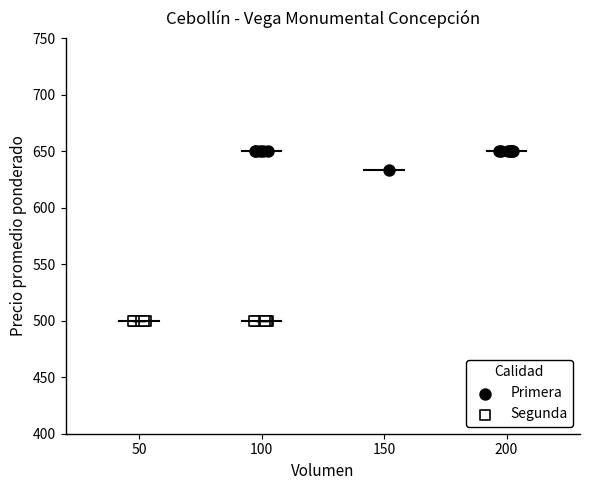

What are all the series names shown in the legend?

Primera, Segunda